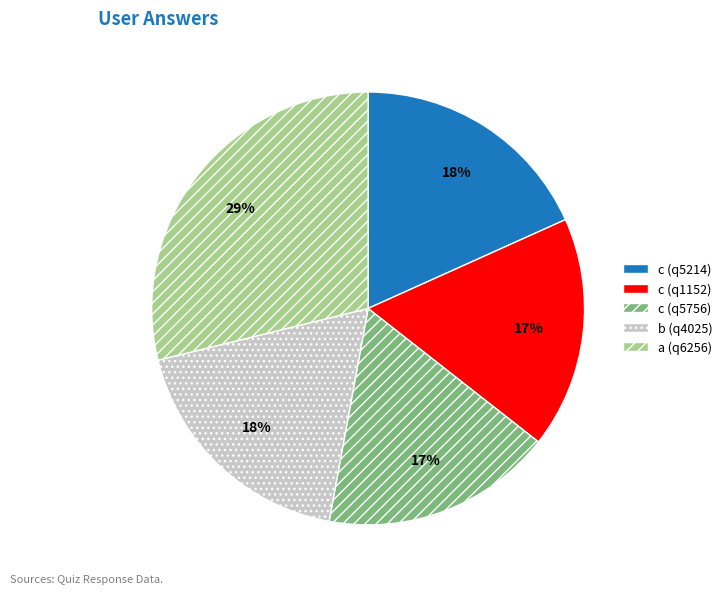

Which category has the biggest portion of the pie?

a (q6256)